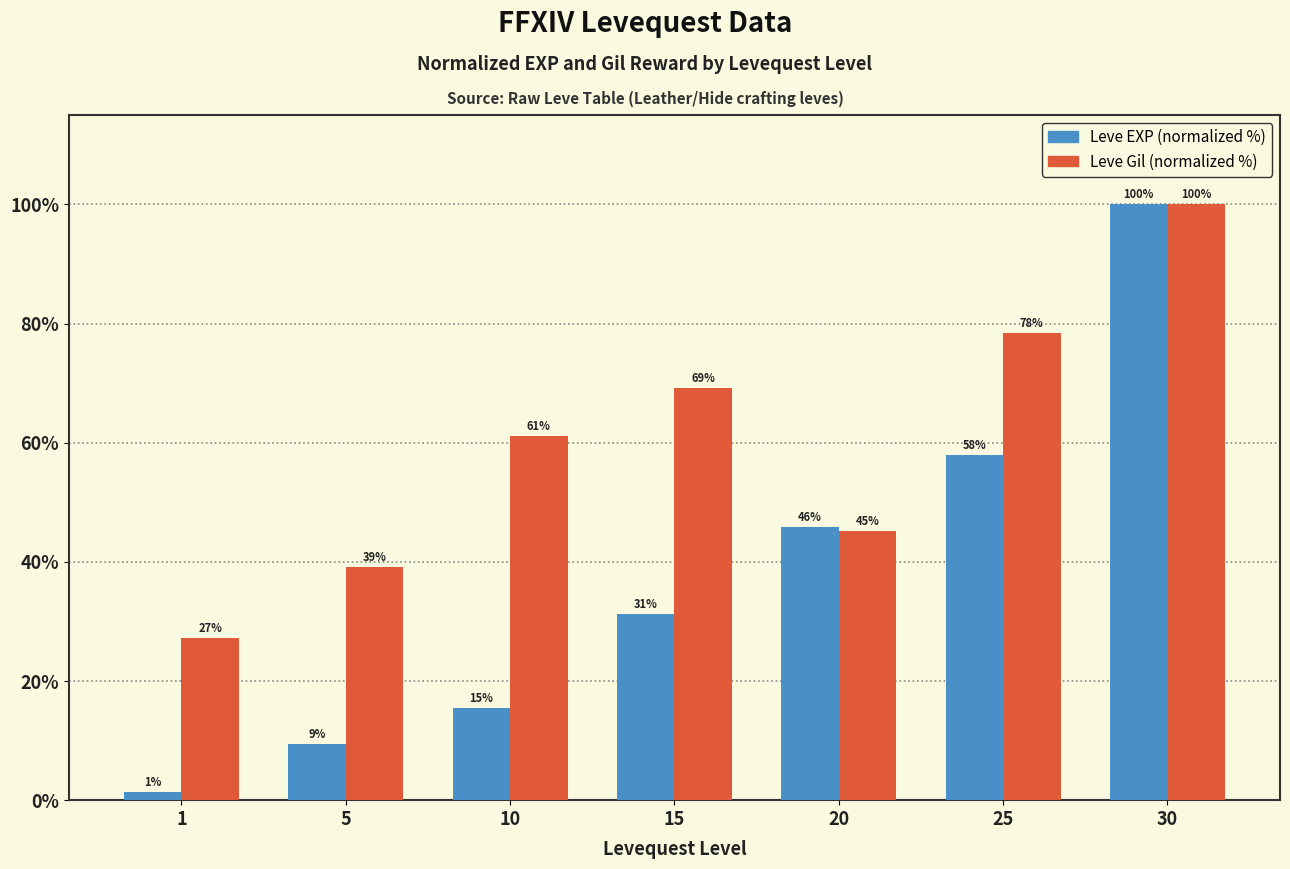

Rank the categories by Leve Gil (normalized %) value from lowest to highest.

1, 5, 20, 10, 15, 25, 30